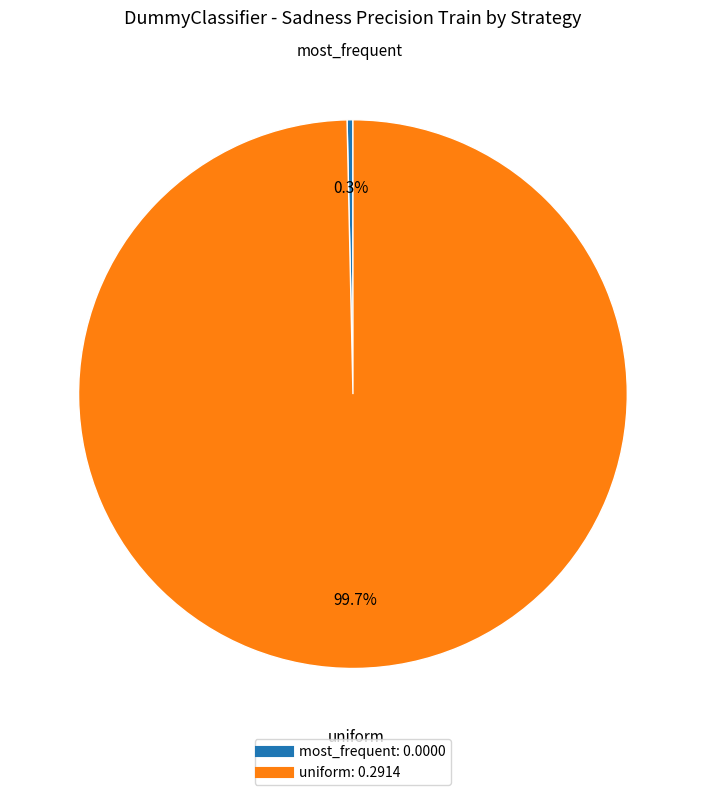

What is the total percentage of uniform and most_frequent?

100.0%